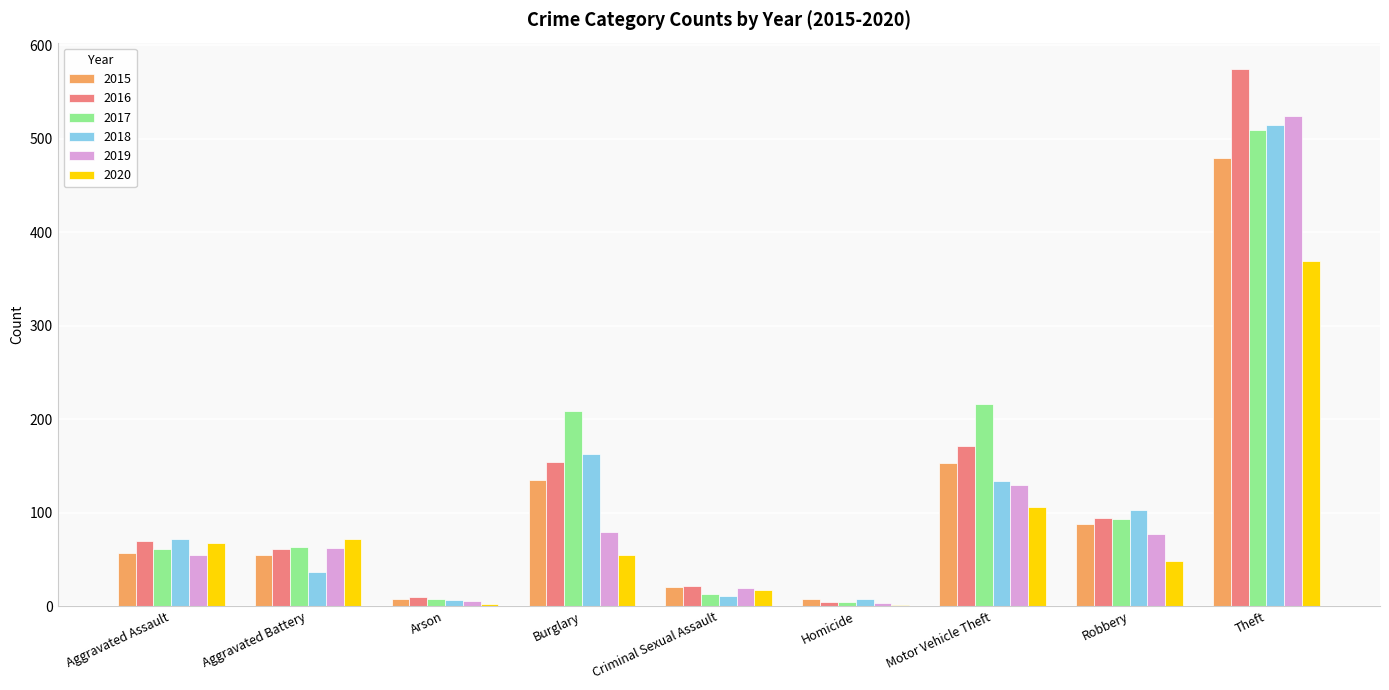

At which category does the chart reach its peak across all series?

Theft